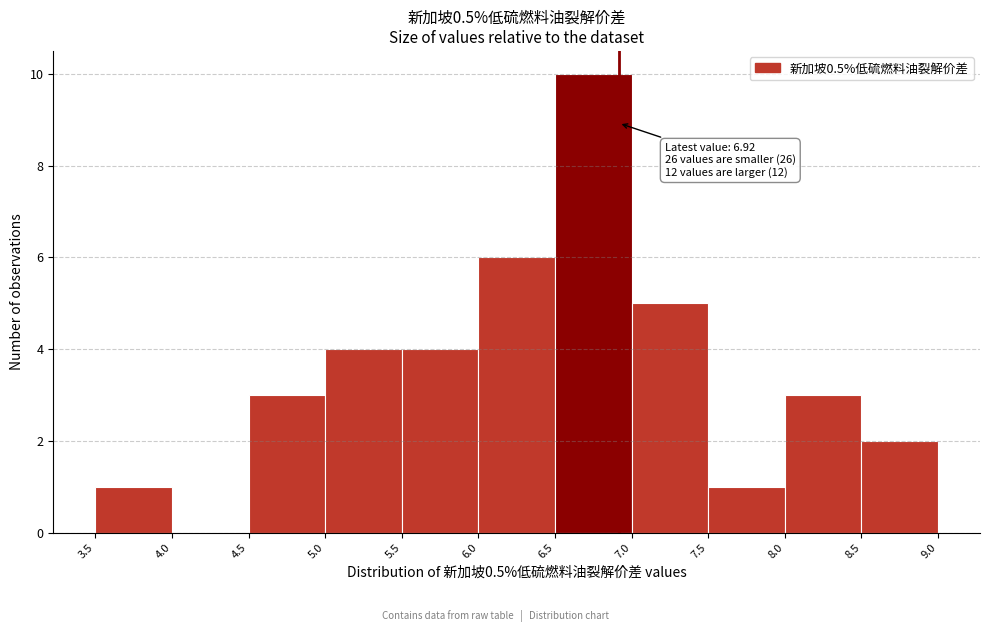

Which range on the x-axis has the tallest bar?

6.5 to 7.0